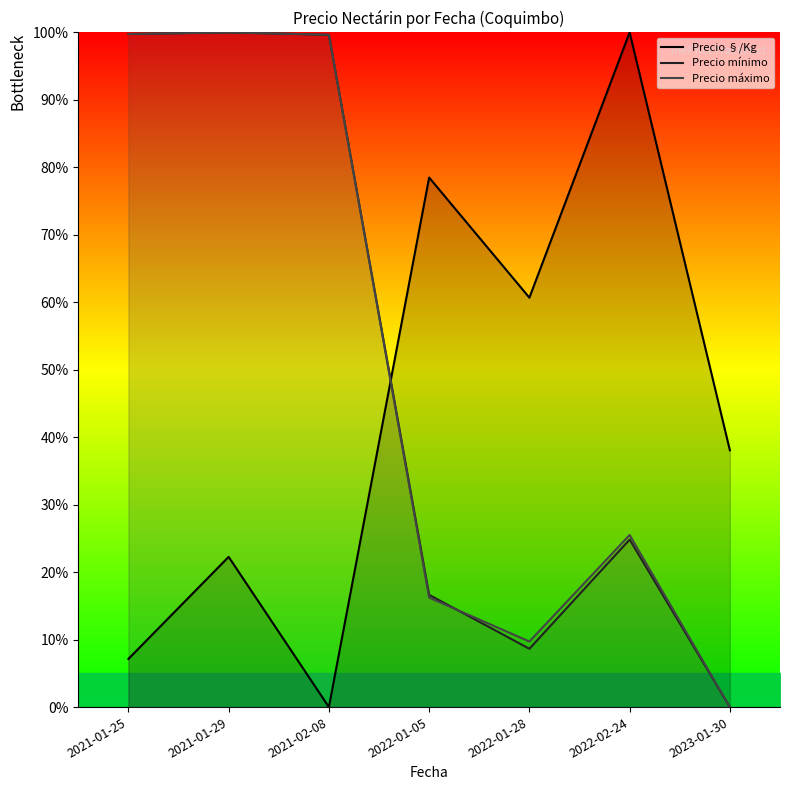

Rank the series by their maximum value, from highest to lowest.

Precio §/Kg, Precio mínimo, Precio máximo